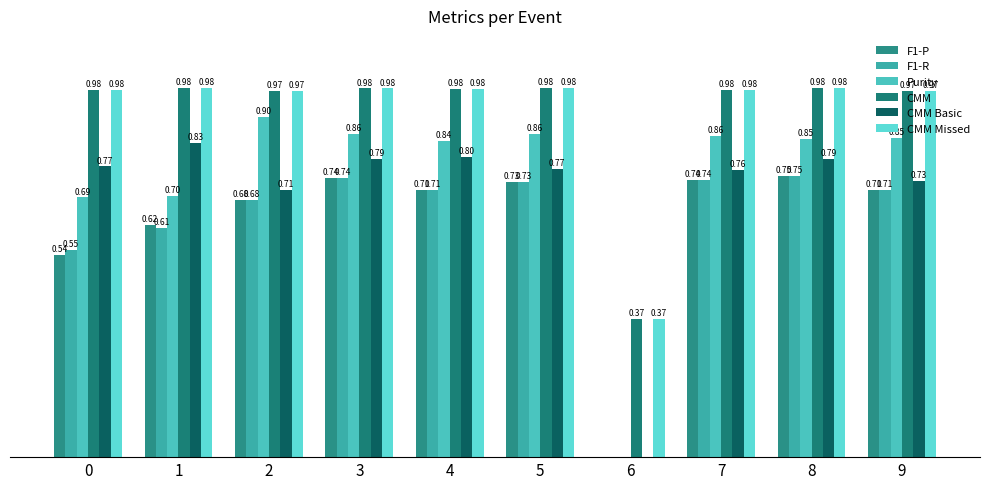

At which label is F1-P closest to 0?

6